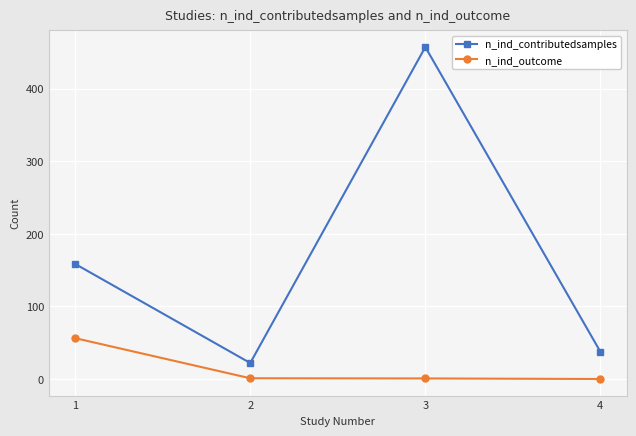

In n_ind_contributedsamples, how many points are lower than both neighbors (excluding endpoints)?

1